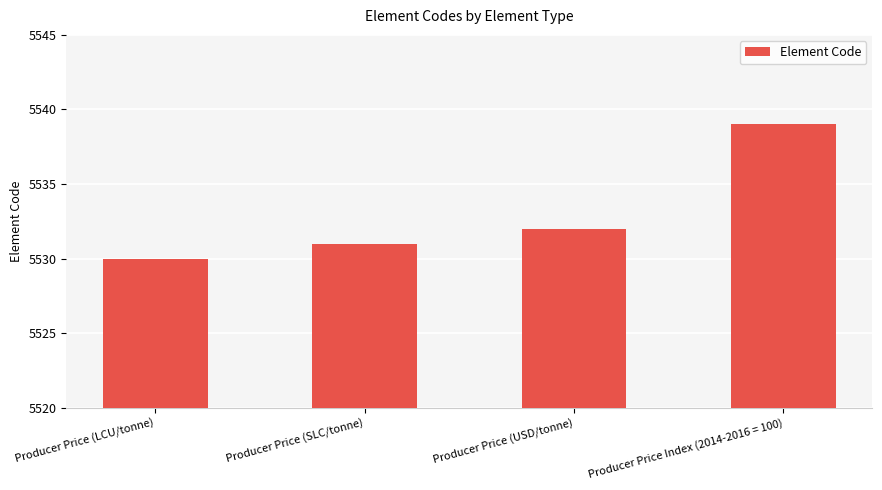

Reading right to left, extract all data points from this chart.

Producer Price Index (2014-2016 = 100)=5539	Producer Price (USD/tonne)=5532	Producer Price (SLC/tonne)=5531	Producer Price (LCU/tonne)=5530